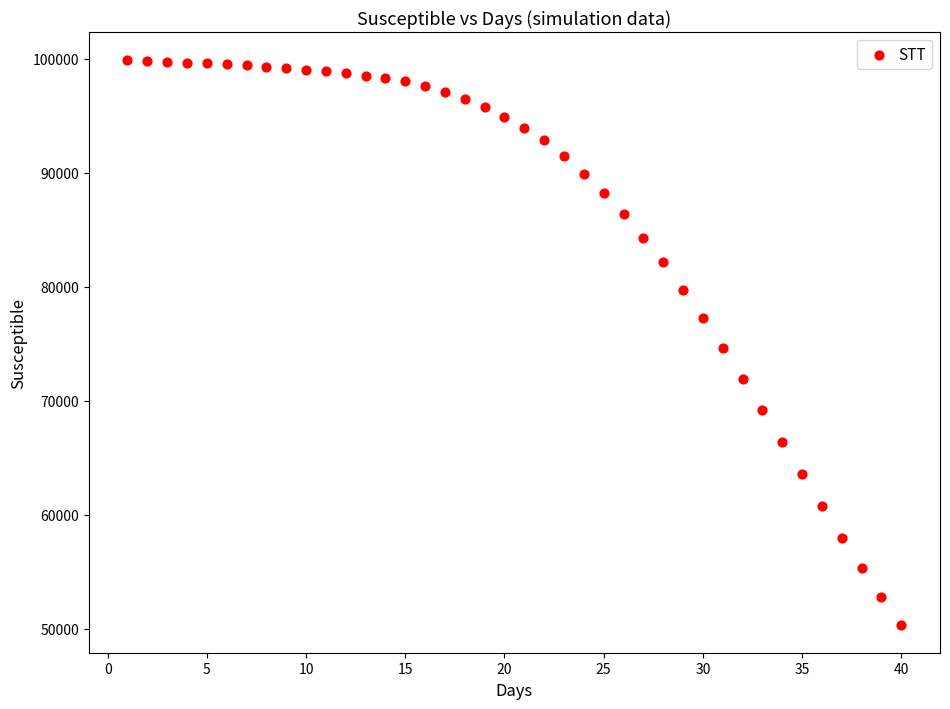

What is the range of X values (max minus min)?

39